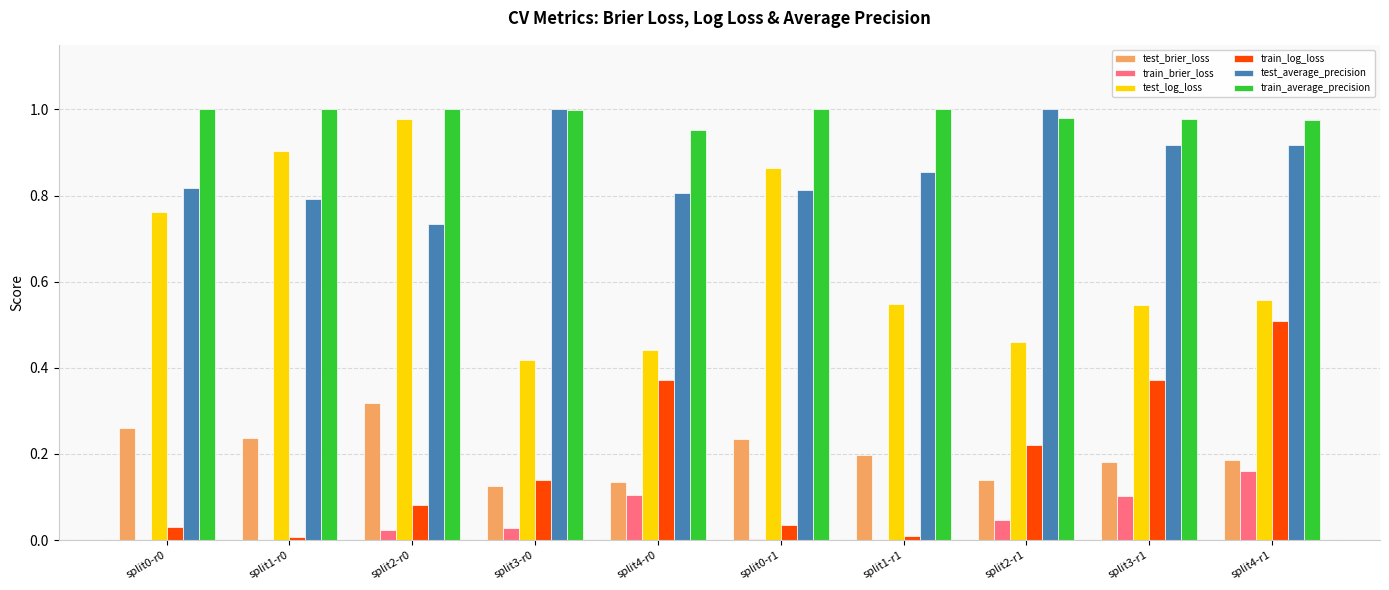

Which series has the largest range (max minus min)?

test_log_loss